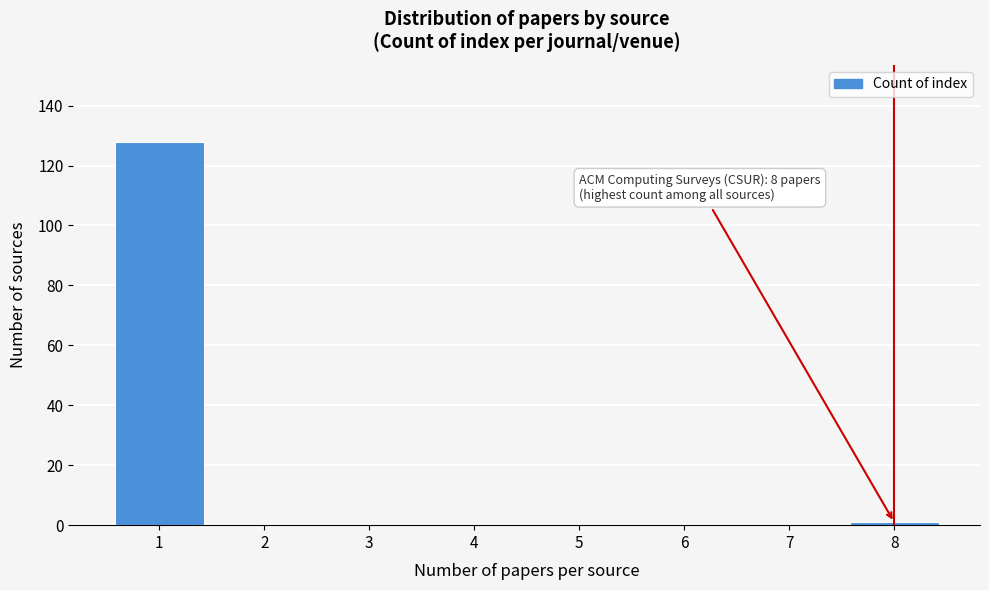

Reading left to right, list all the values displayed in this chart.

1=128	2=0	3=0	4=0	5=0	6=0	7=0	8=1